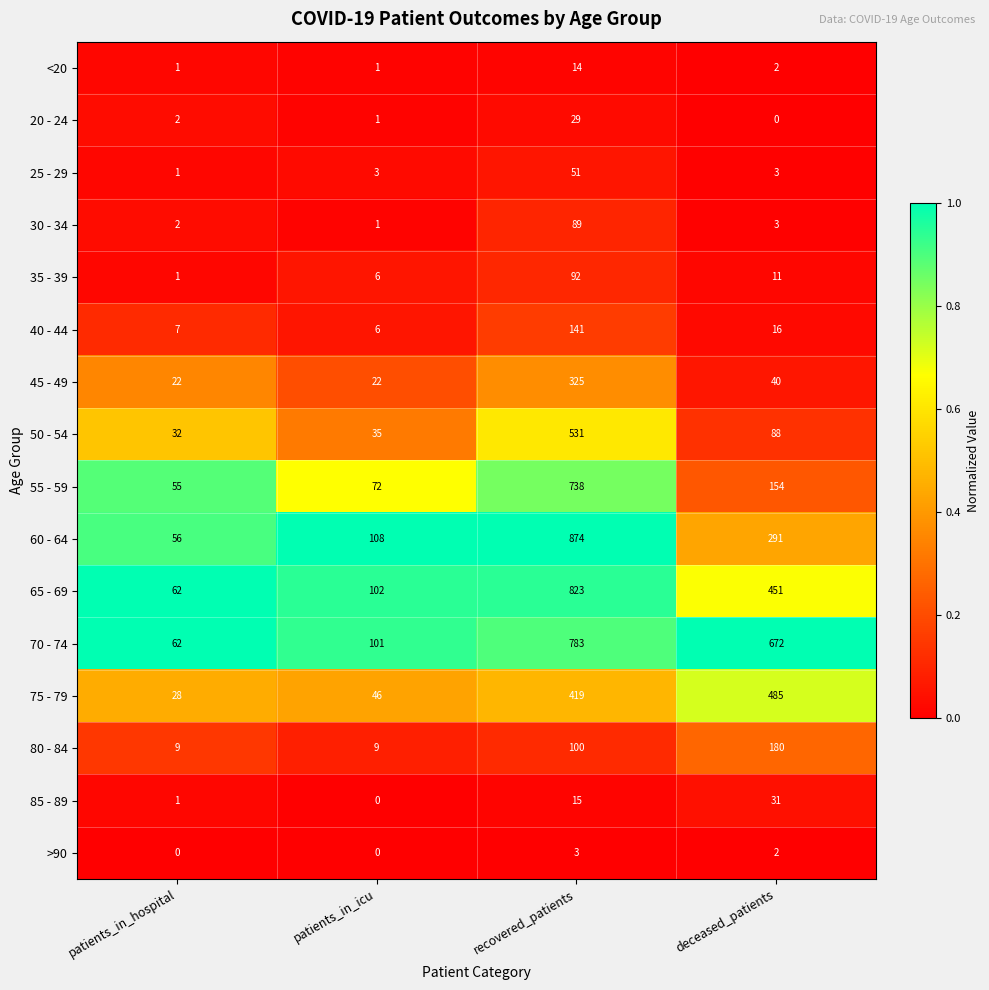

True or false: >90 has a value of 3 at recovered_patients.

True